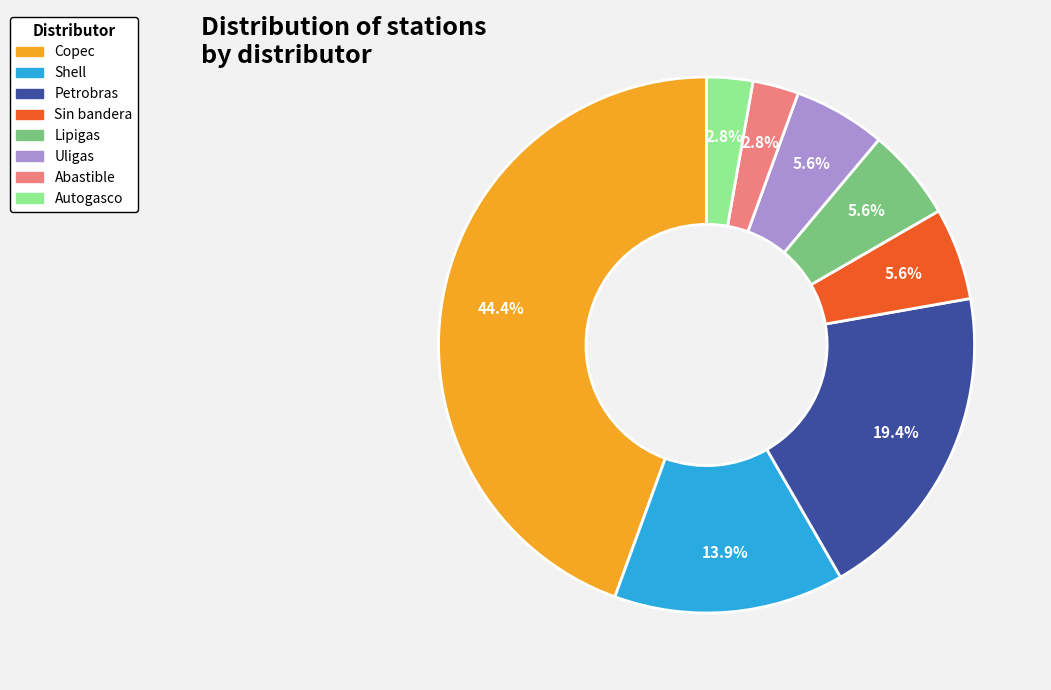

Count the number of slices in the pie.

8